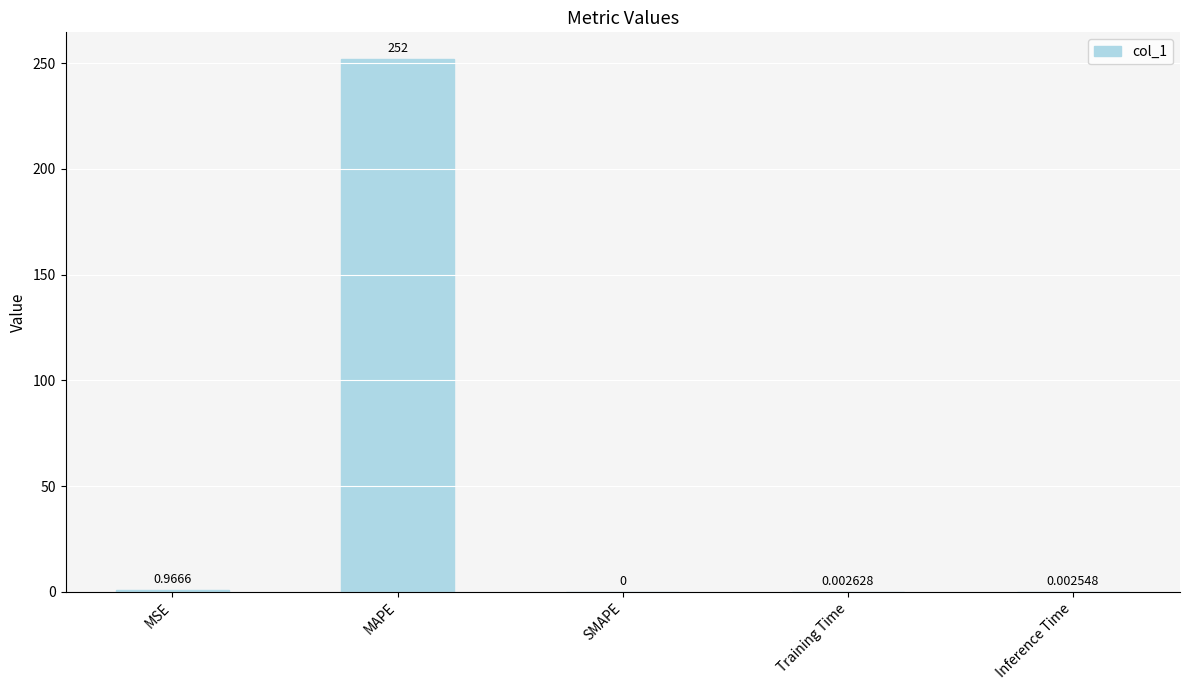

At which label is the value closest to 126?

MSE